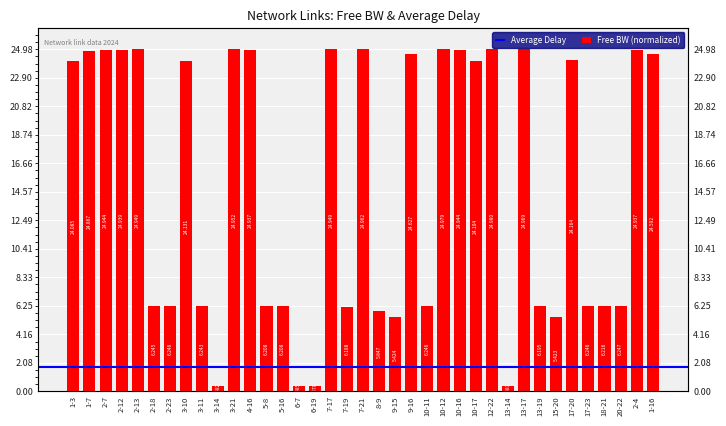

What is the greatest value displayed?

25.0